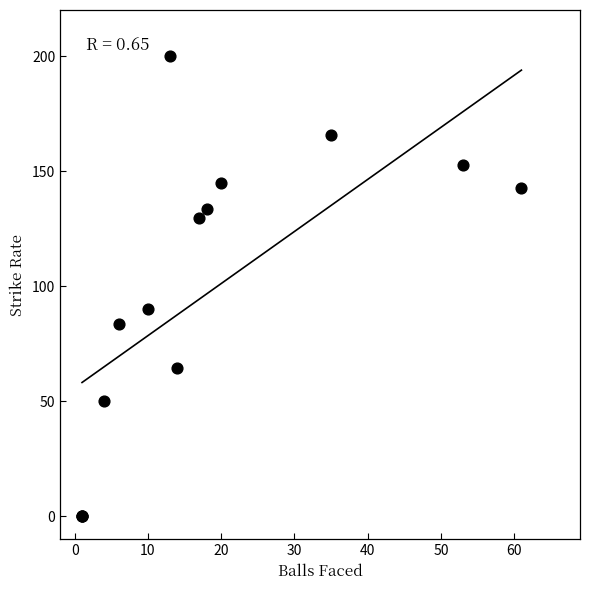

What Y value in the scatter plot is closest to 100?

90.0